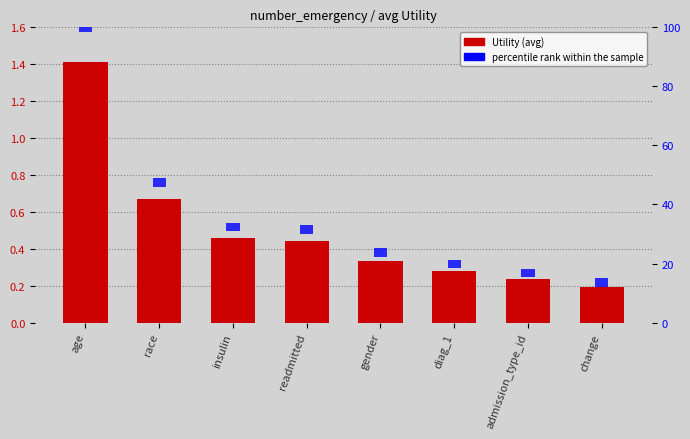

Which series has the largest total across all categories?

percentile rank within the sample